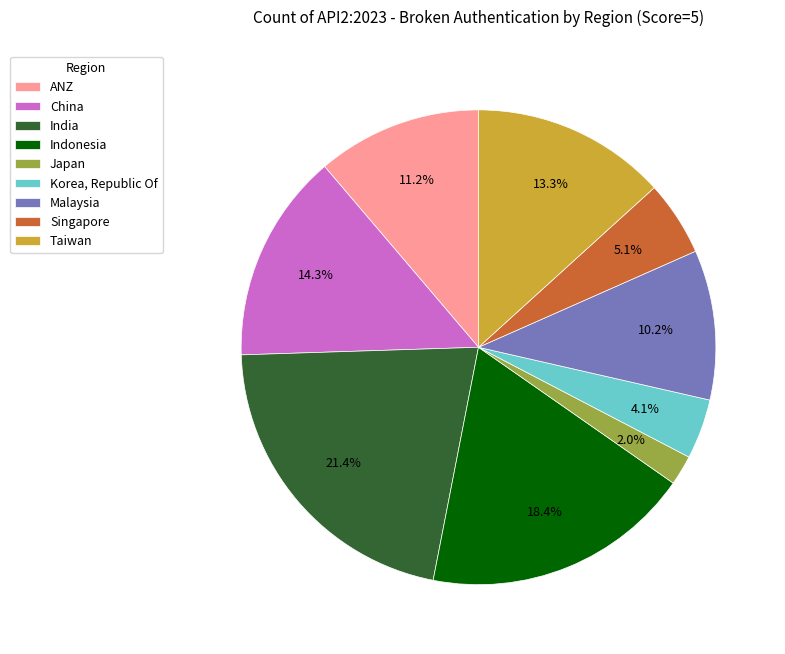

What portion of the pie excludes Taiwan?

86.7%